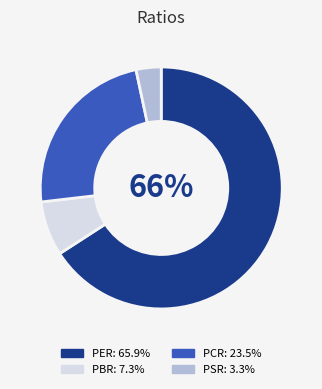

How many slices are in this pie chart?

4